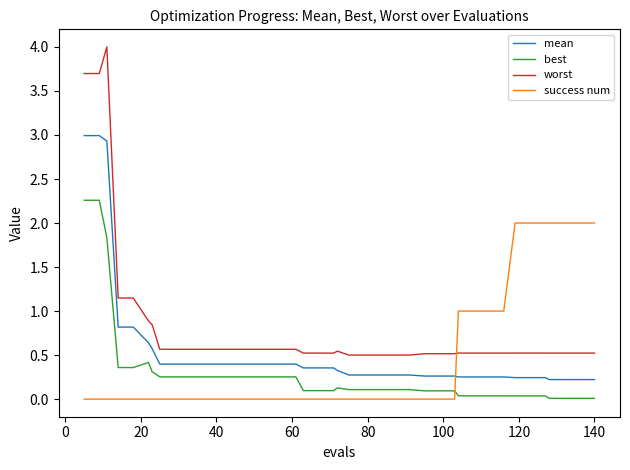

What is the maximum value shown in the chart?

4.0